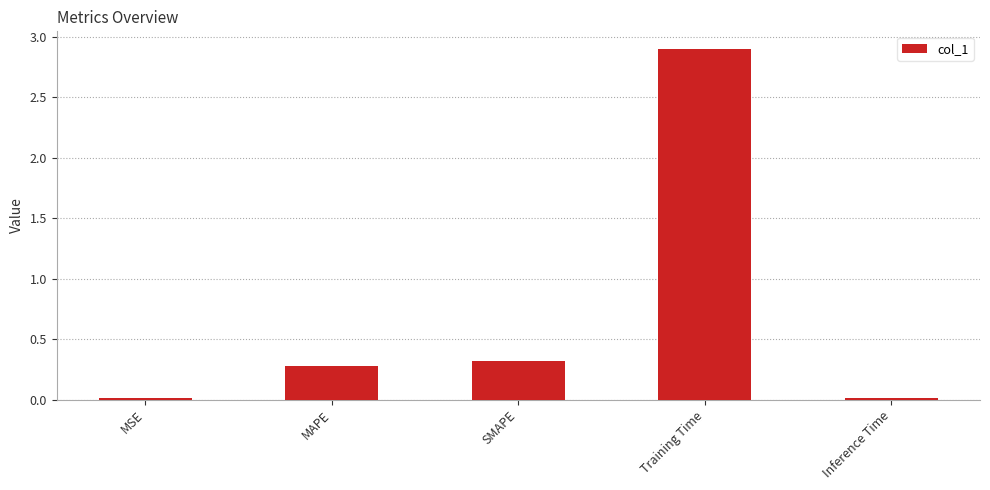

What is the label of the 3rd bar from the right?

SMAPE